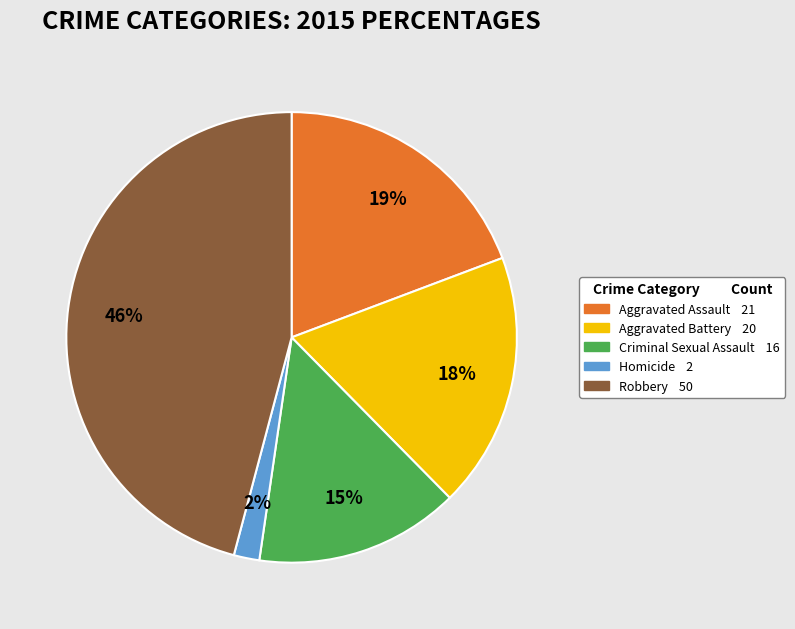

Which has a higher value, Aggravated Assault or Homicide?

Aggravated Assault